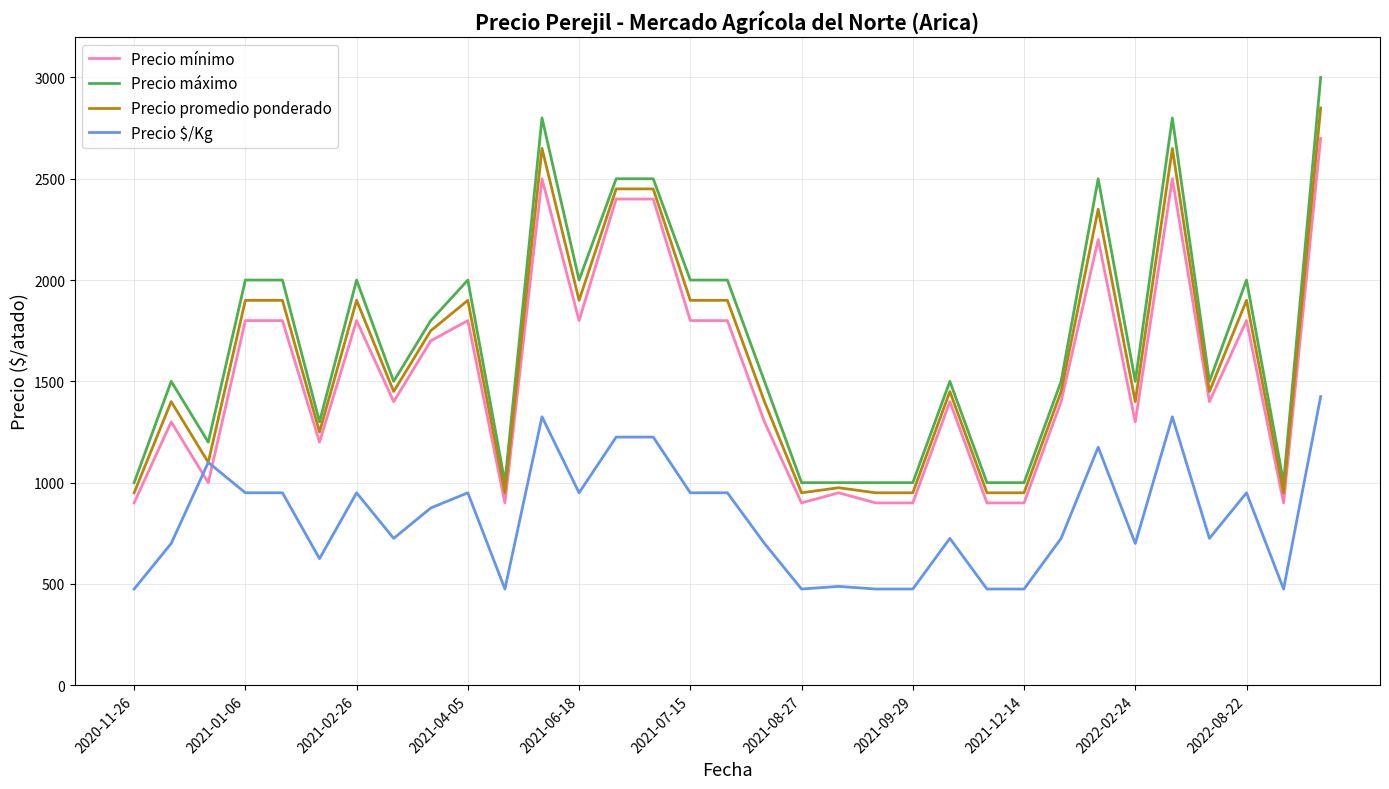

Rank the series by their maximum value, from lowest to highest.

Precio $/Kg, Precio mínimo, Precio promedio ponderado, Precio máximo